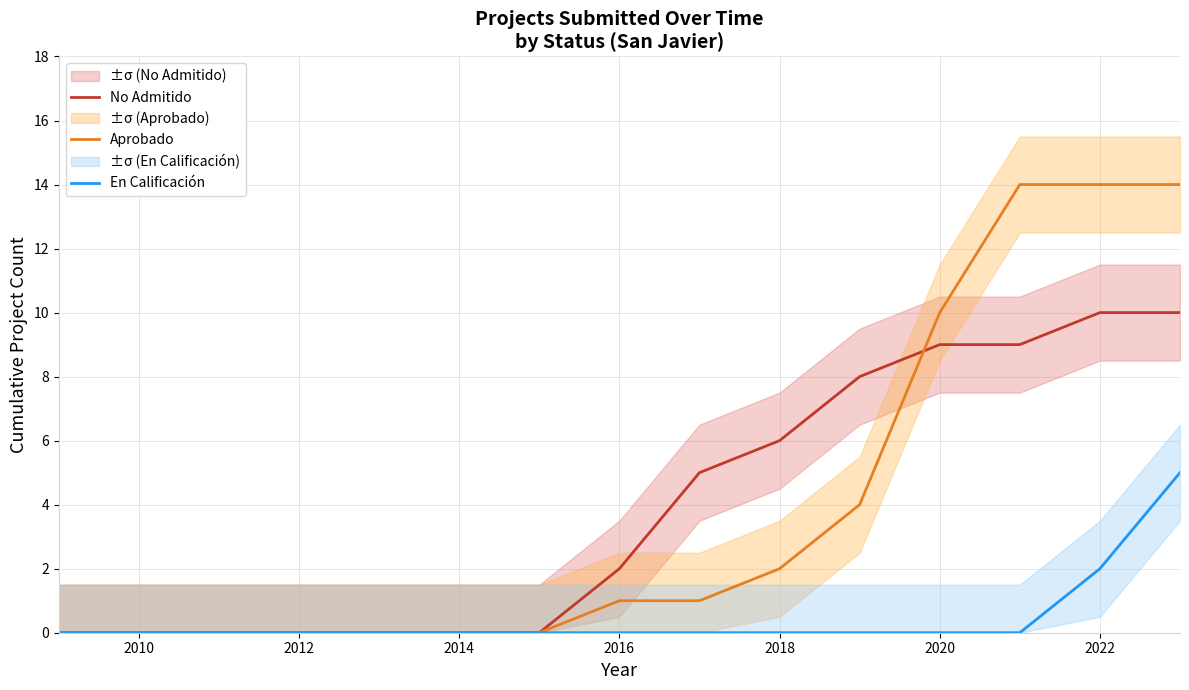

True or false: En Calificación and Aprobado cross at least once.

False